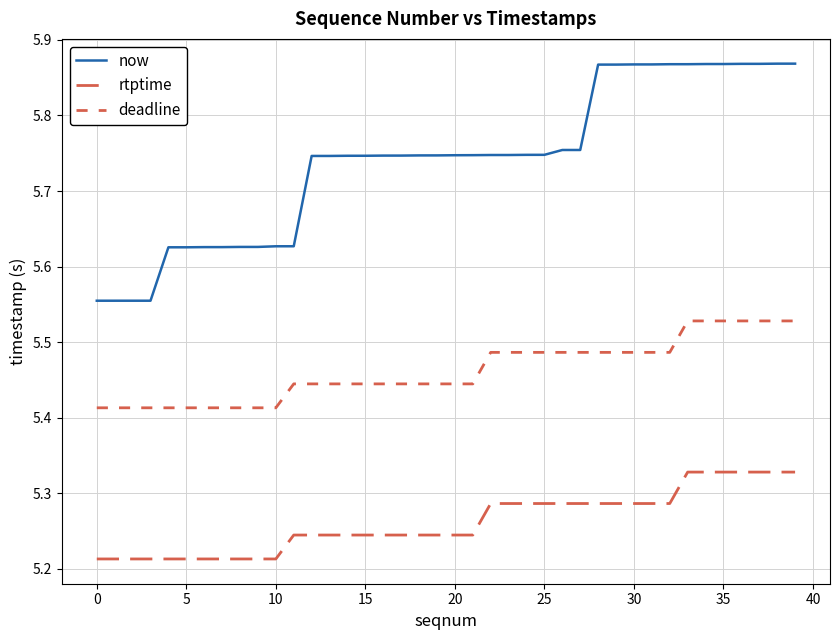

How many lines are shown in the chart?

3